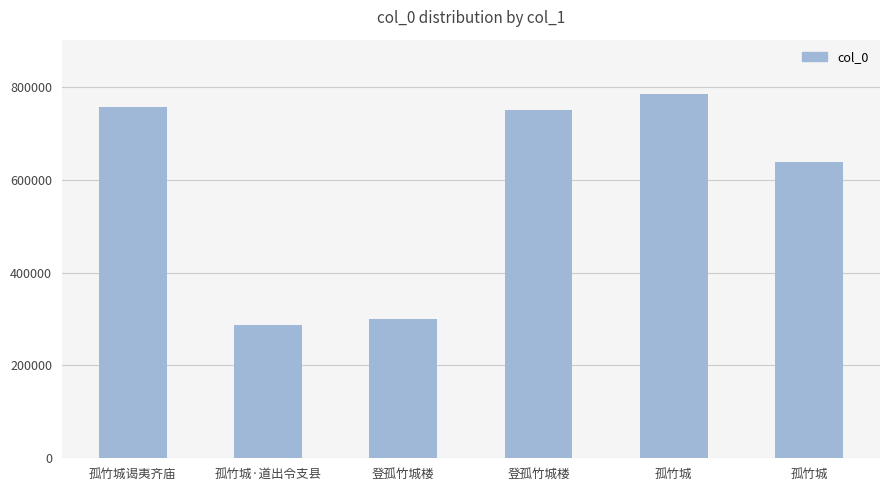

List the labels in order of value, smallest first.

孤竹城·道出令支县, 登孤竹城楼, 孤竹城, 登孤竹城楼, 孤竹城谒夷齐庙, 孤竹城